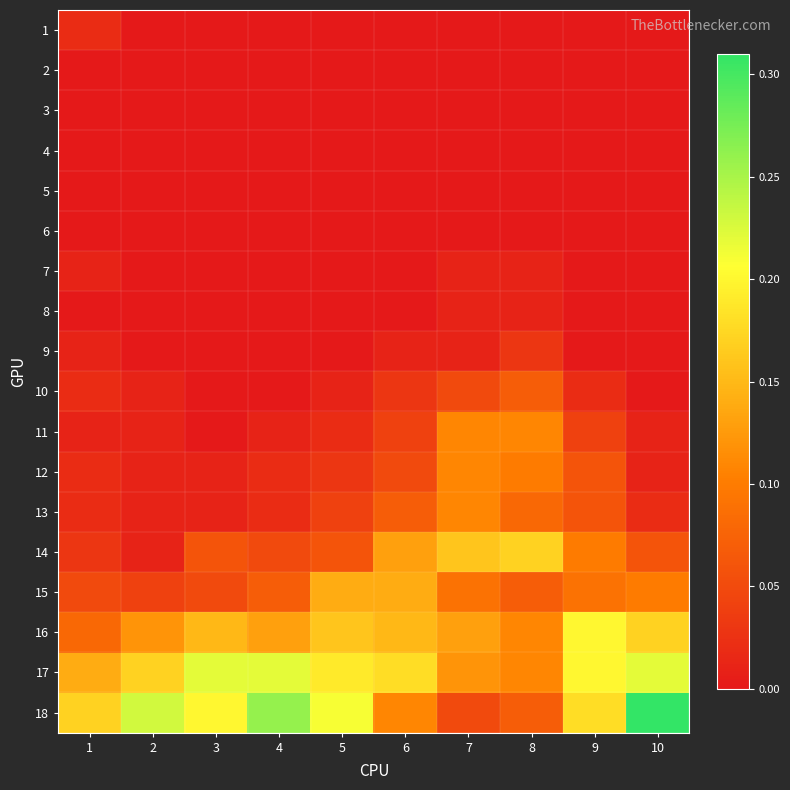

What is the total value across all series at 7?

1.0